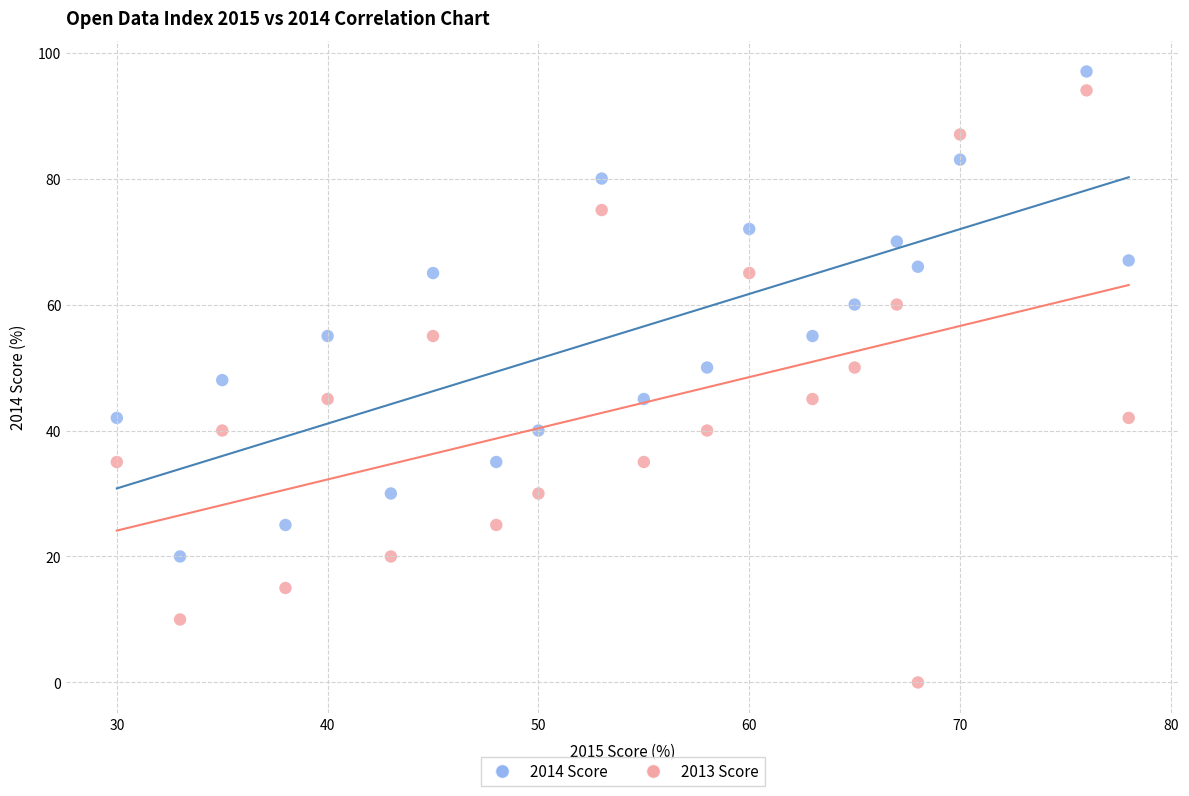

Across all data points, what is the range of X values (max minus min)?

48